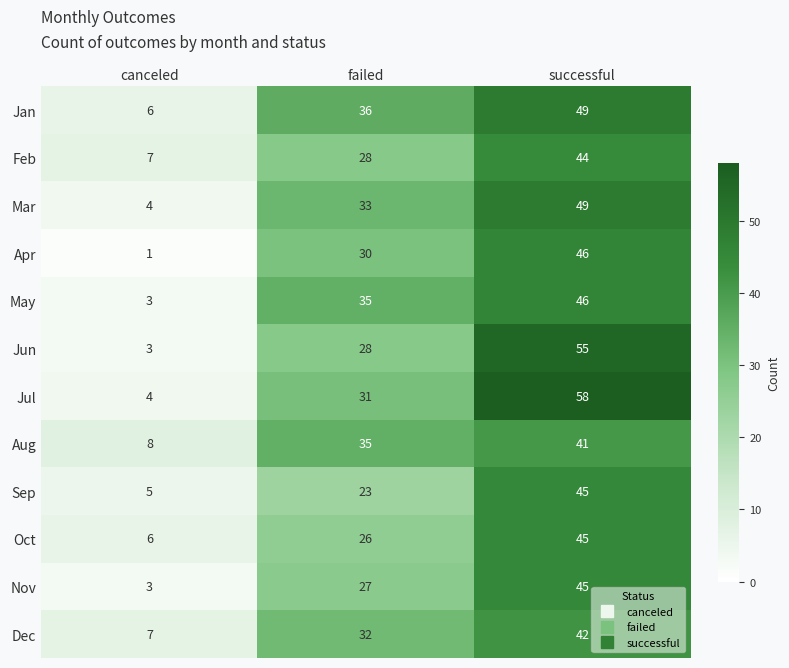

The Aug series shows 12 at failed. True or false?

False